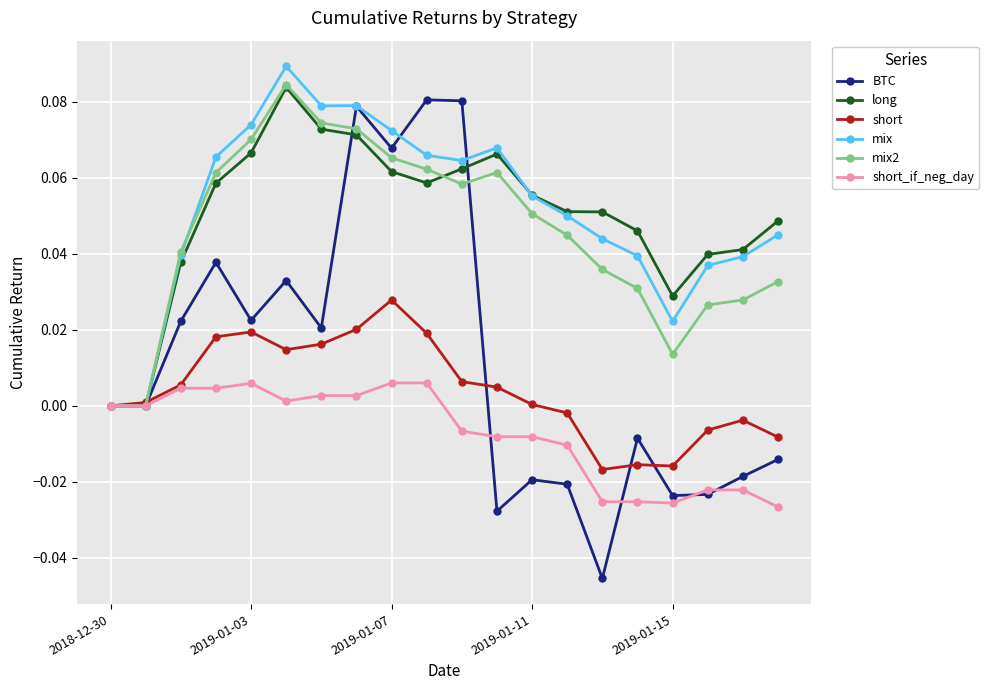

Which series has the widest spread of values?

BTC